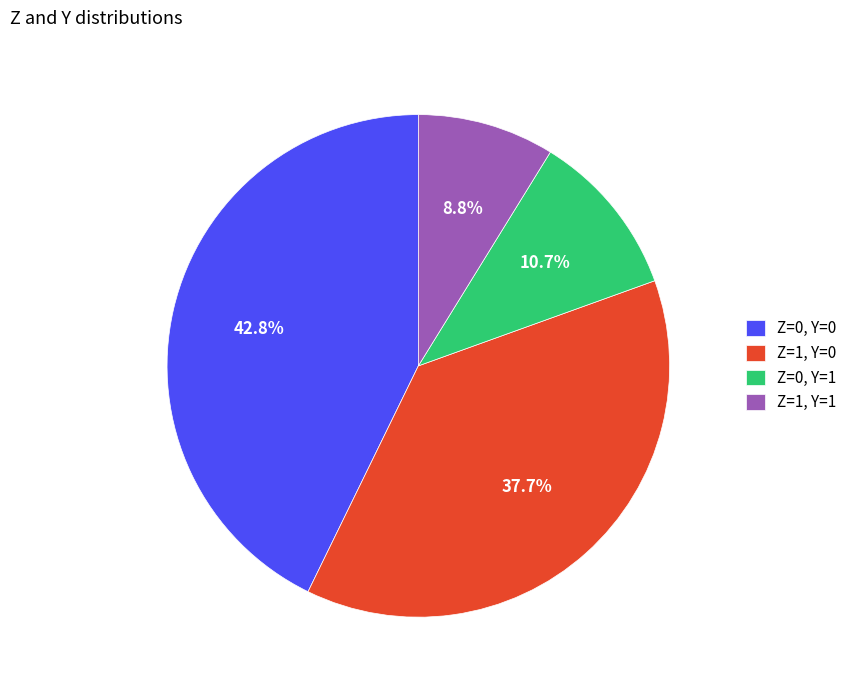

Rank the categories by value from lowest to highest.

Z=1, Y=1, Z=0, Y=1, Z=1, Y=0, Z=0, Y=0